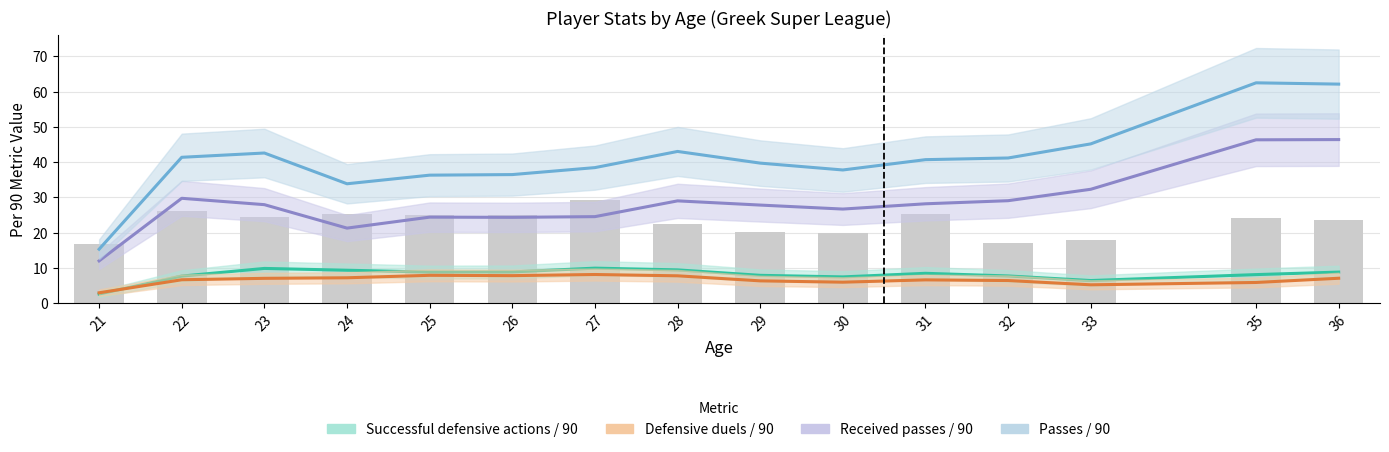

At how many categories does at least one series exceed 54?

2